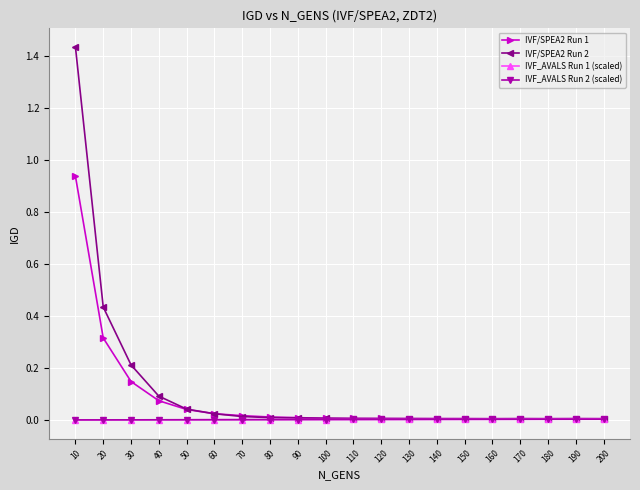

Between 50 and 200, which series saw the biggest shift?

IVF/SPEA2 Run 2